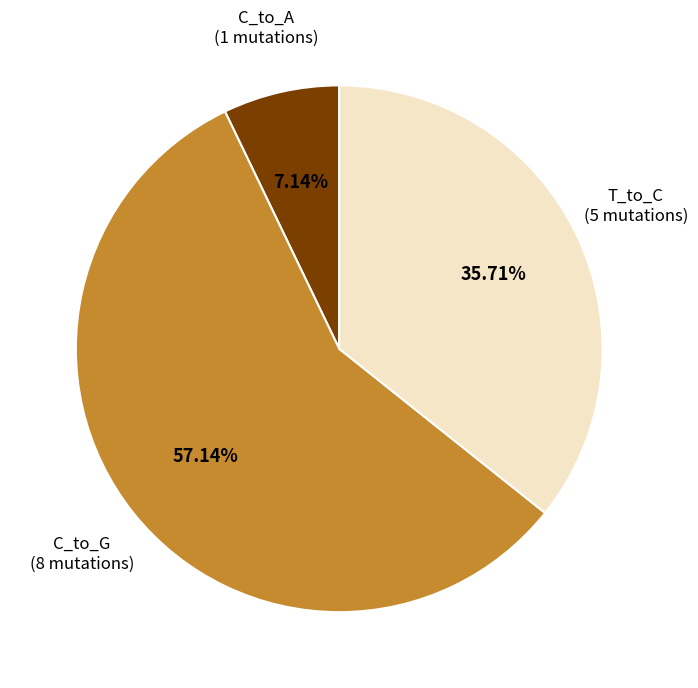

How many slices are in this pie chart?

3